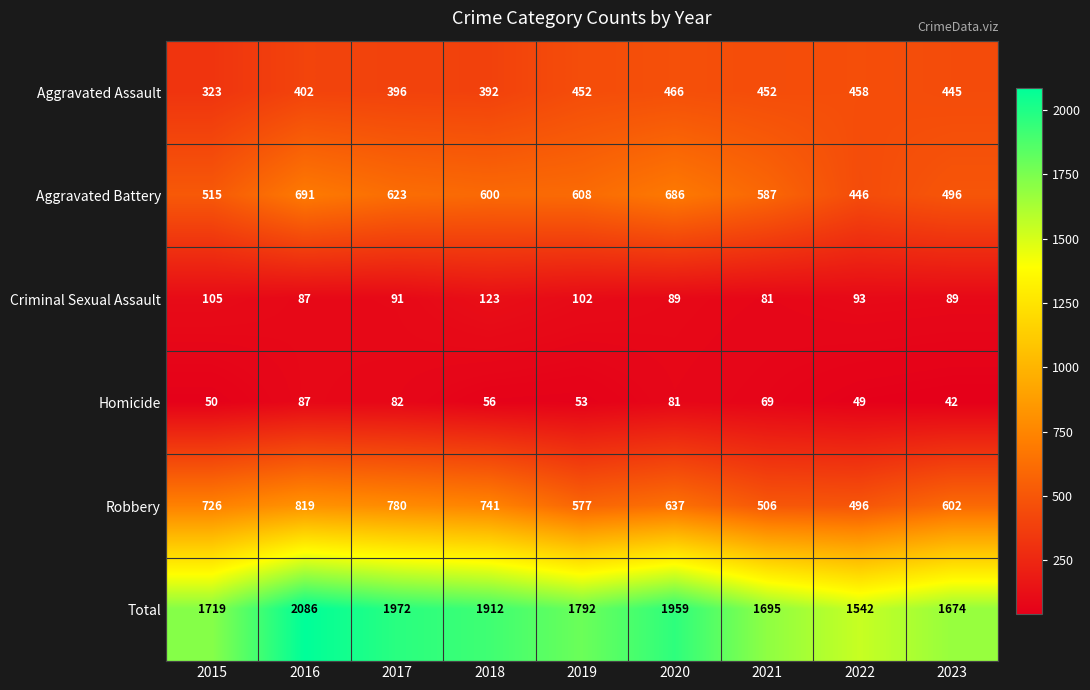

What is the approximate value of Aggravated Battery at 2016, to the nearest 5?

690